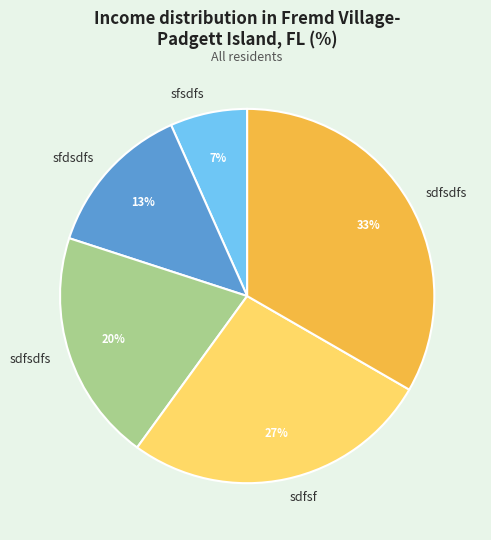

Does any single category account for the majority?

No